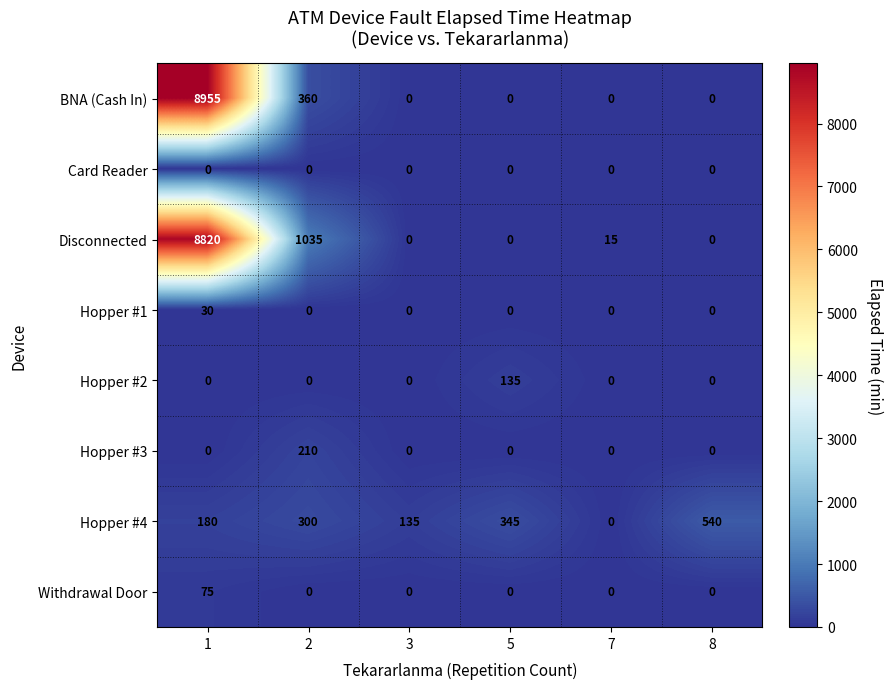

At which category is the sum across all series the highest?

1